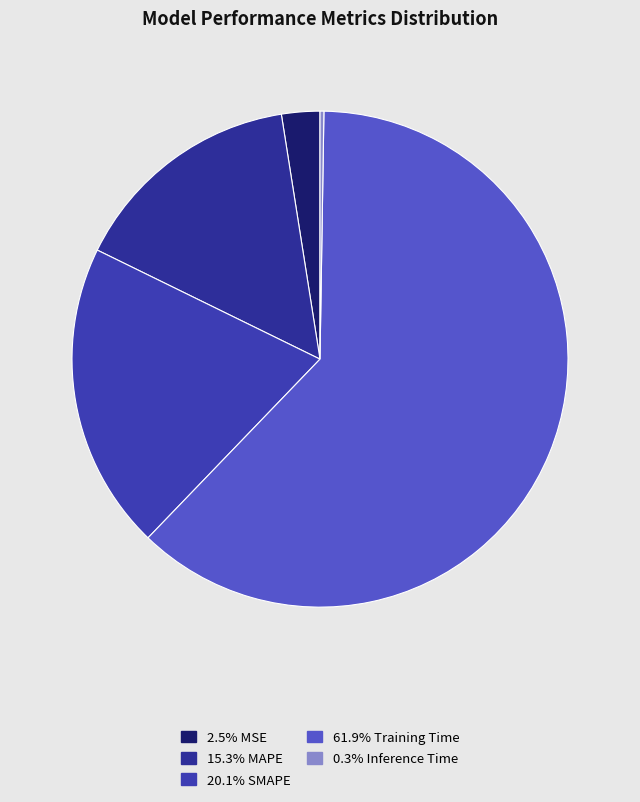

How many segments does this pie chart have?

5